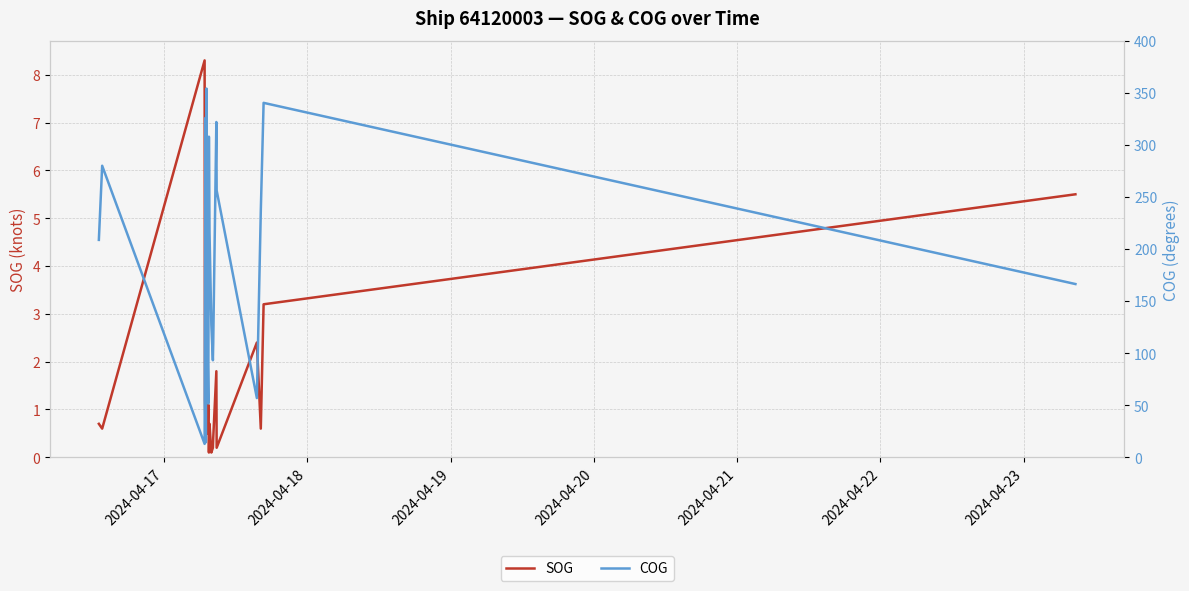

Which series has the widest spread of values?

COG